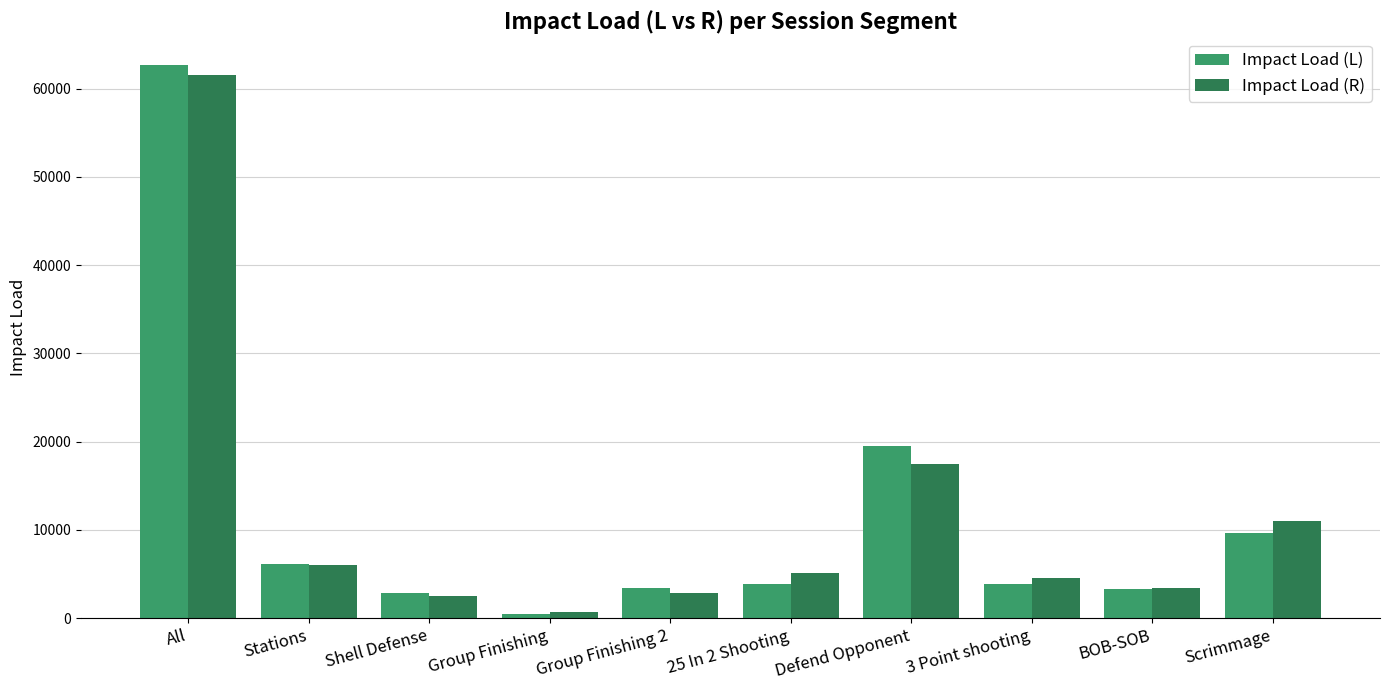

At which category is the sum across all series the highest?

All